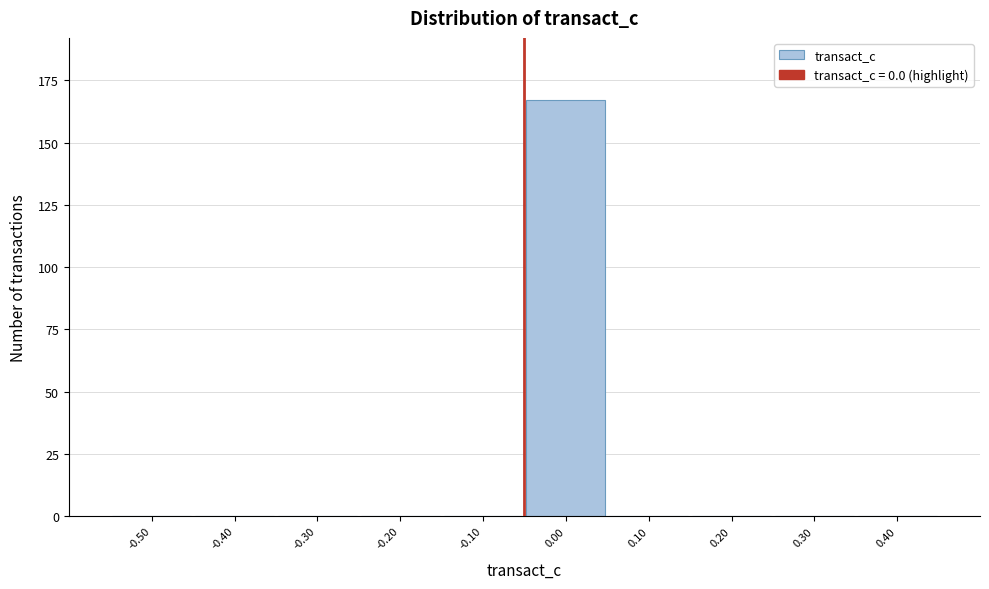

Reading left to right, transcribe all the data shown in this chart.

-0.50=0	-0.40=0	-0.30=0	-0.20=0	-0.10=0	0.00=167	0.10=0	0.20=0	0.30=0	0.40=0